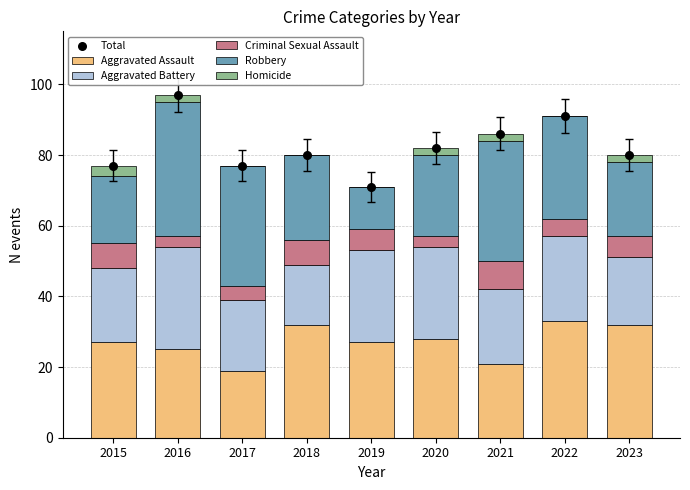

At which category is the sum across all series the highest?

2016